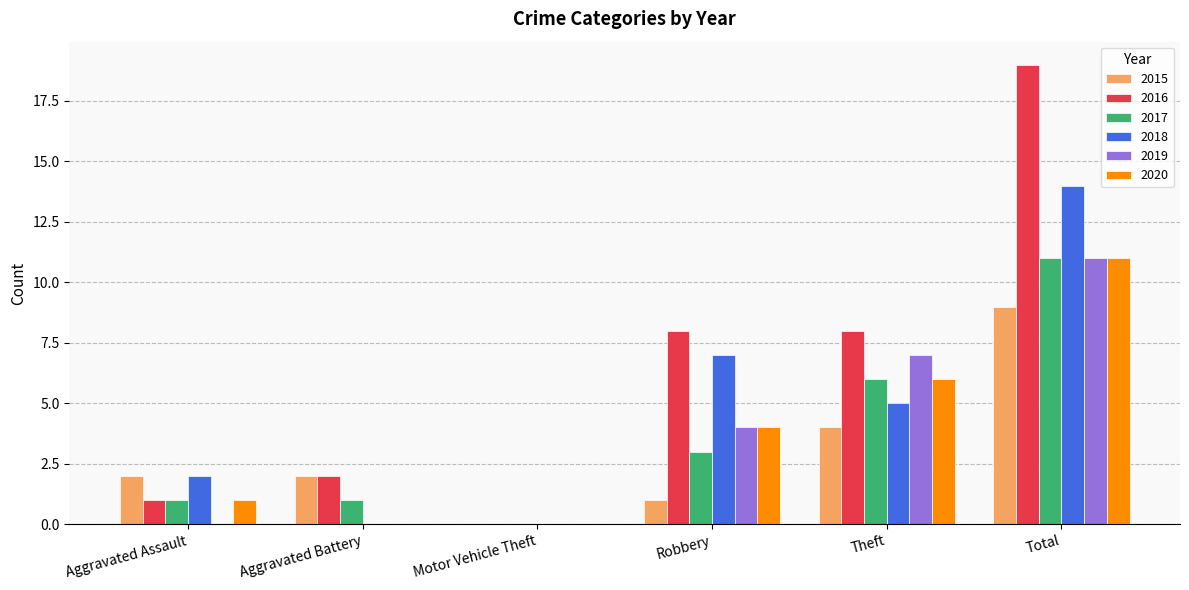

Which series has the largest total across all categories?

2016